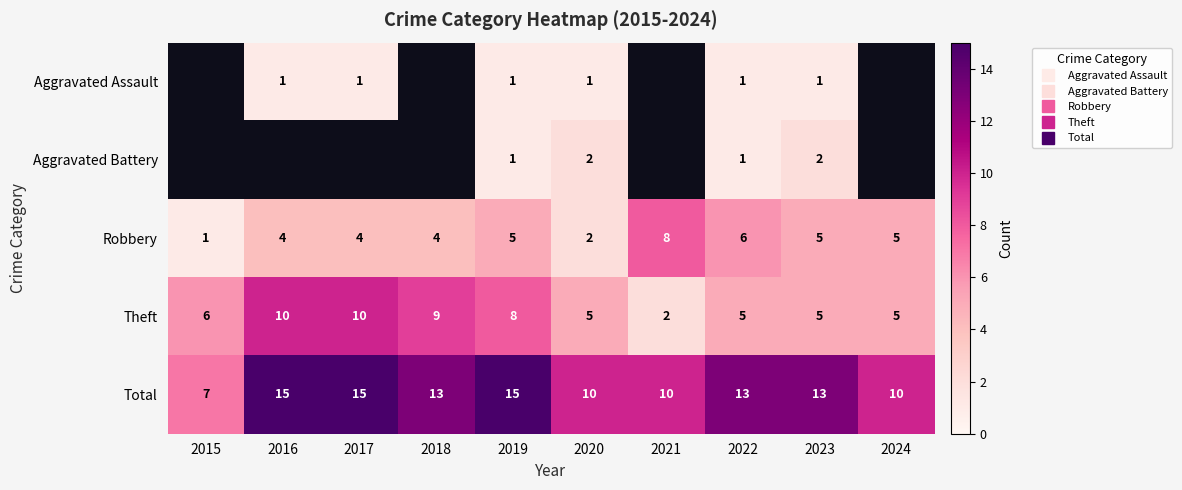

At which category is the sum across all series the highest?

2019